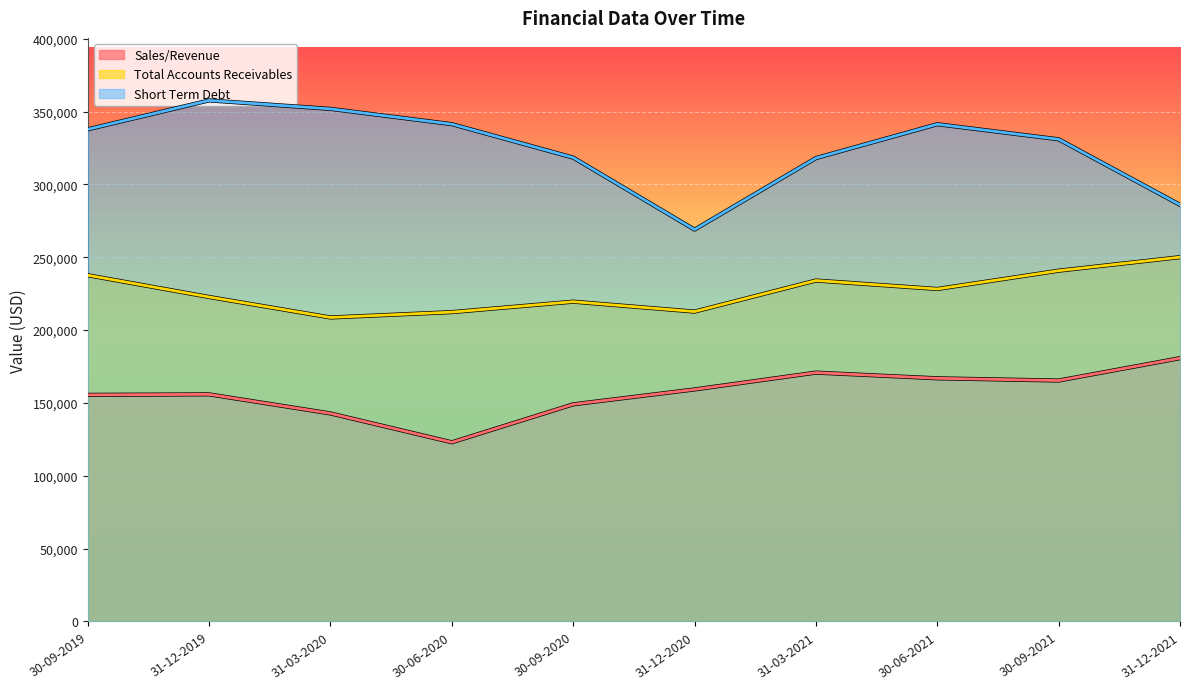

At which label is Sales/Revenue closest to 151861?

30-09-2020